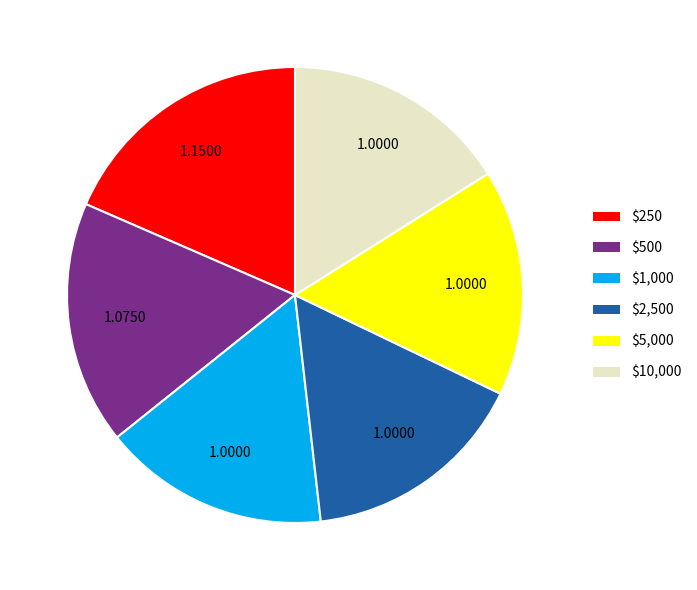

Is there a majority slice in this chart?

No